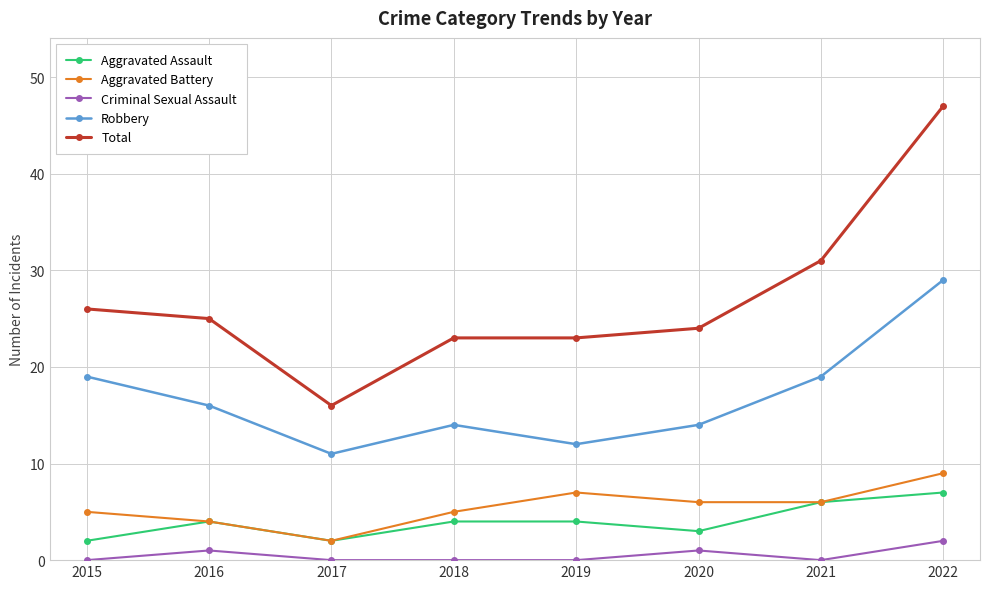

What are all the series names shown in the legend?

Aggravated Assault, Aggravated Battery, Criminal Sexual Assault, Robbery, Total